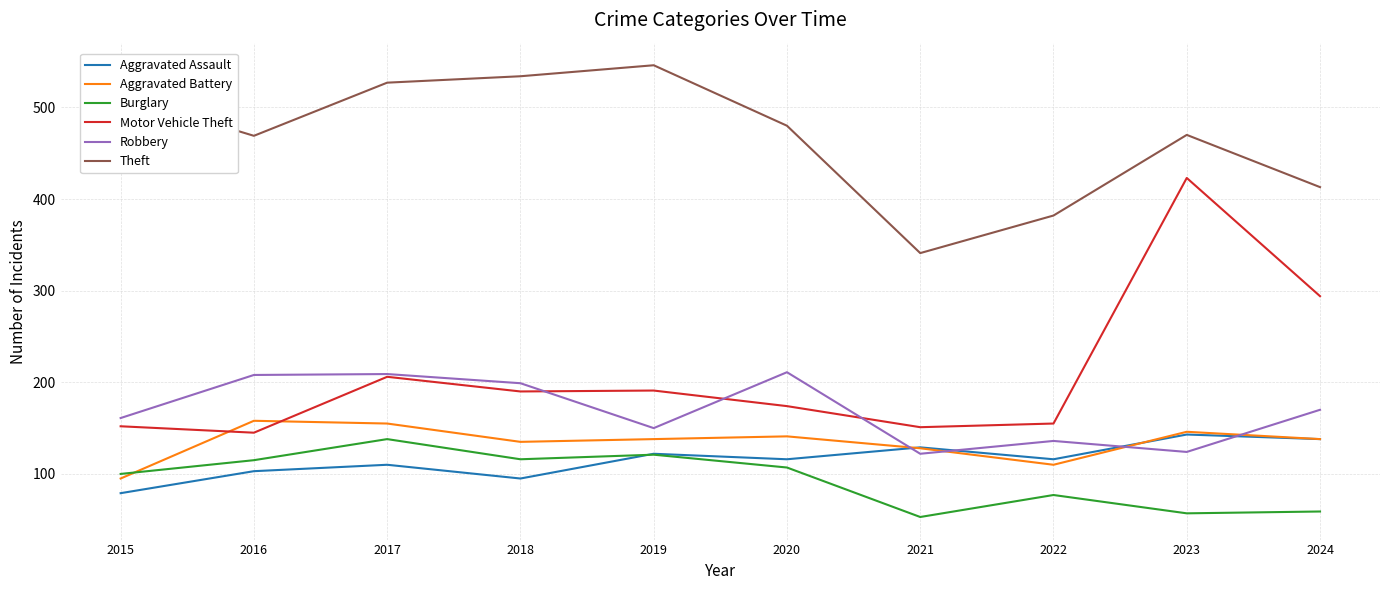

Which series has the largest range (max minus min)?

Motor Vehicle Theft